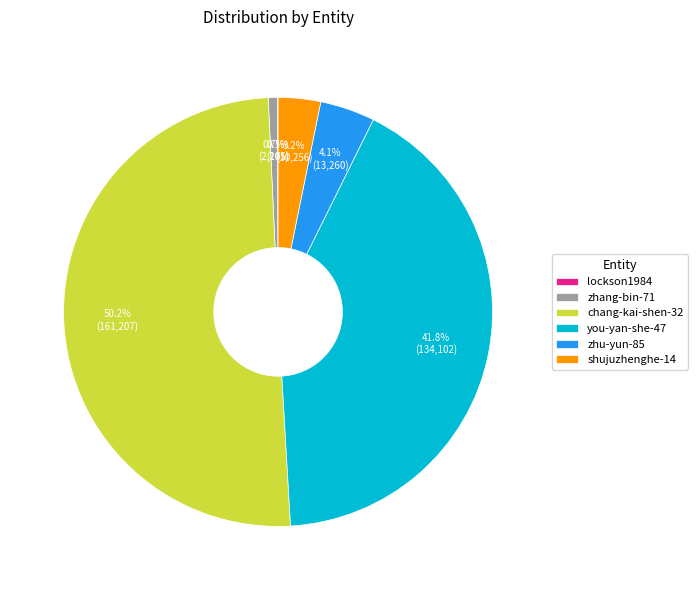

True or false: chang-kai-shen-32 accounts for 50% of the total.

True